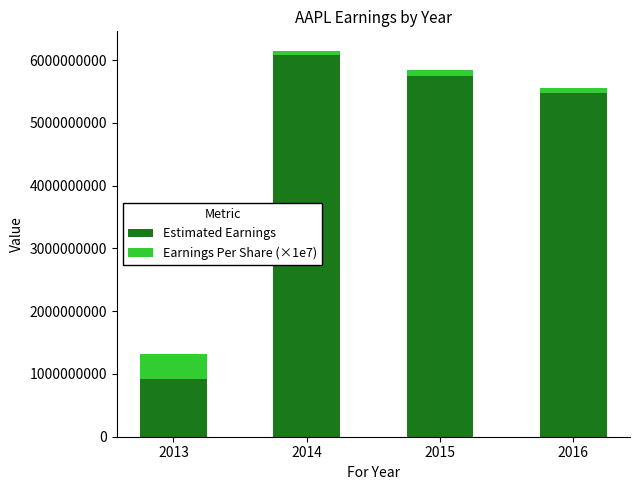

Rank the categories by Estimated Earnings value from highest to lowest.

2014, 2015, 2016, 2013